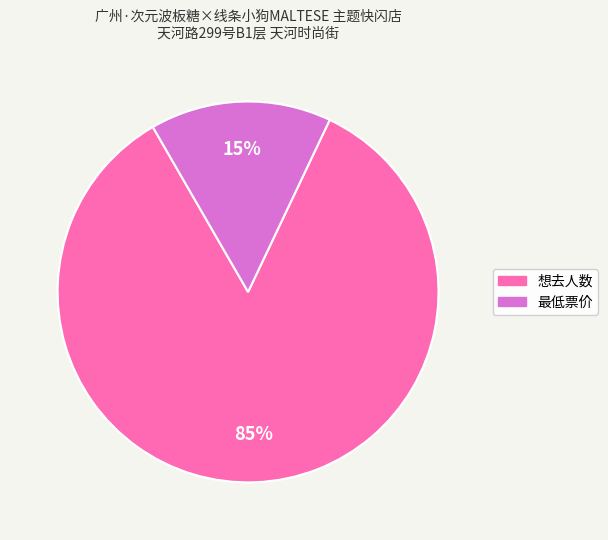

Does any single category account for the majority?

Yes